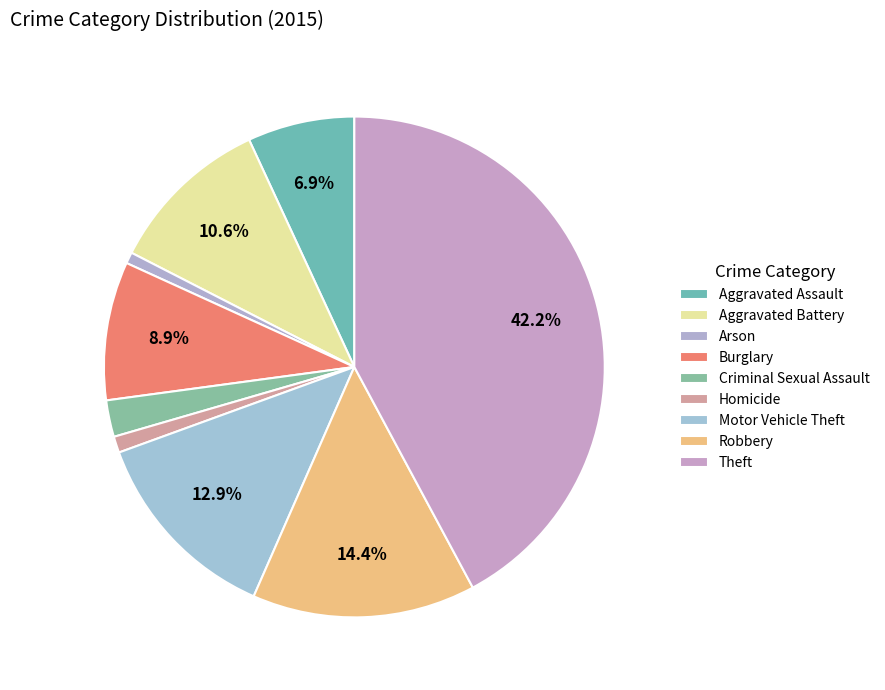

Is Aggravated Assault the majority of the pie?

No